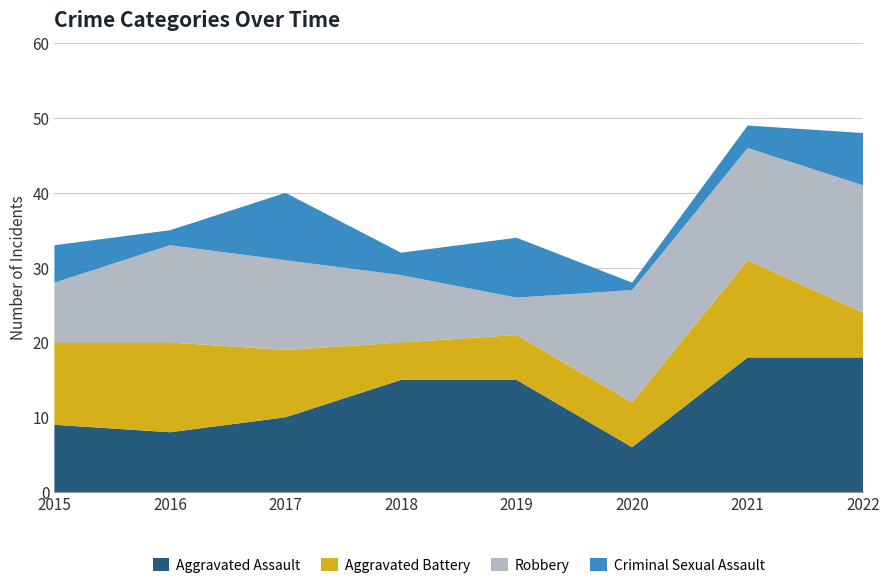

Reading left to right, what are all the values shown in this chart?

Aggravated Assault: 9	8	10	15	15	6	18	18
Aggravated Battery: 11	12	9	5	6	6	13	6
Robbery: 8	13	12	9	5	15	15	17
Criminal Sexual Assault: 5	2	9	3	8	1	3	7